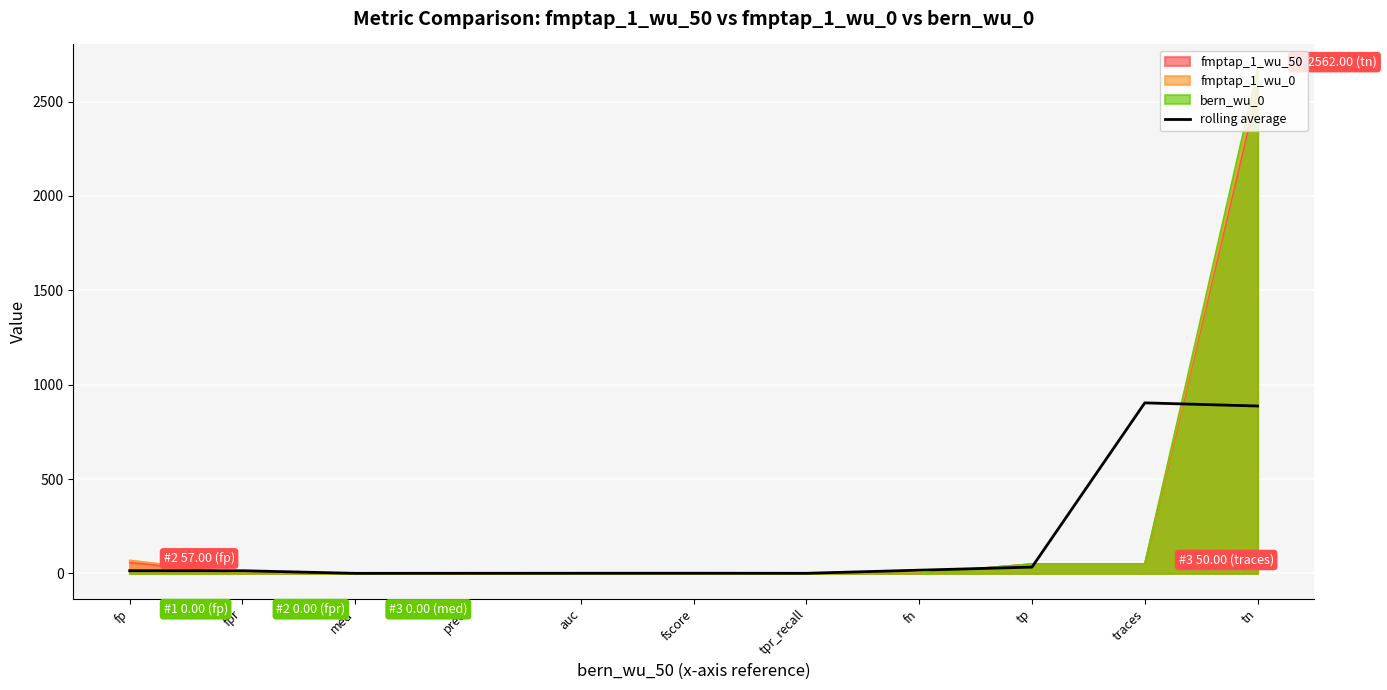

Where does the data first go above 14?

fp